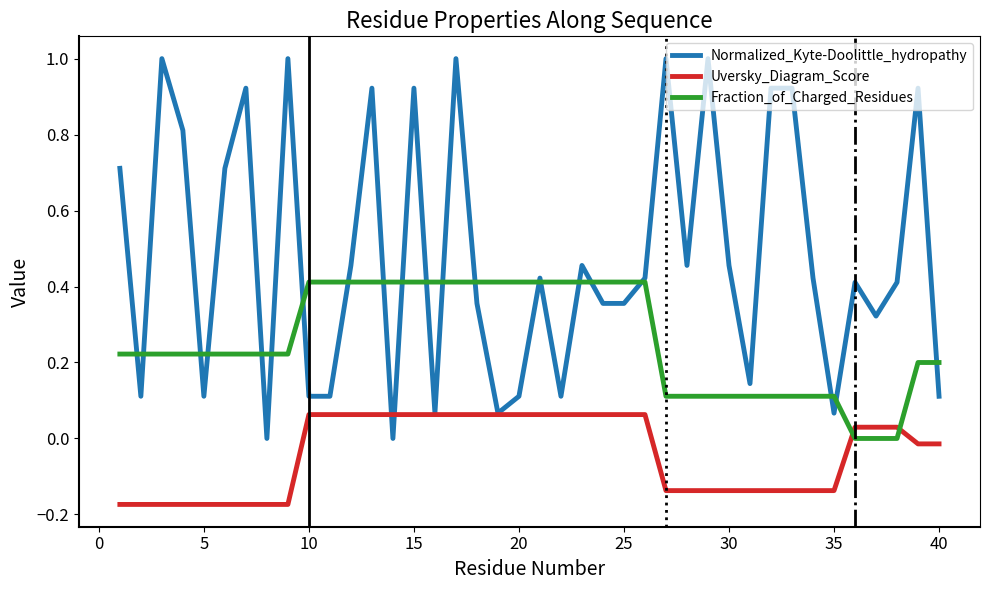

Which series has the largest range (max minus min)?

Normalized_Kyte-Doolittle_hydropathy